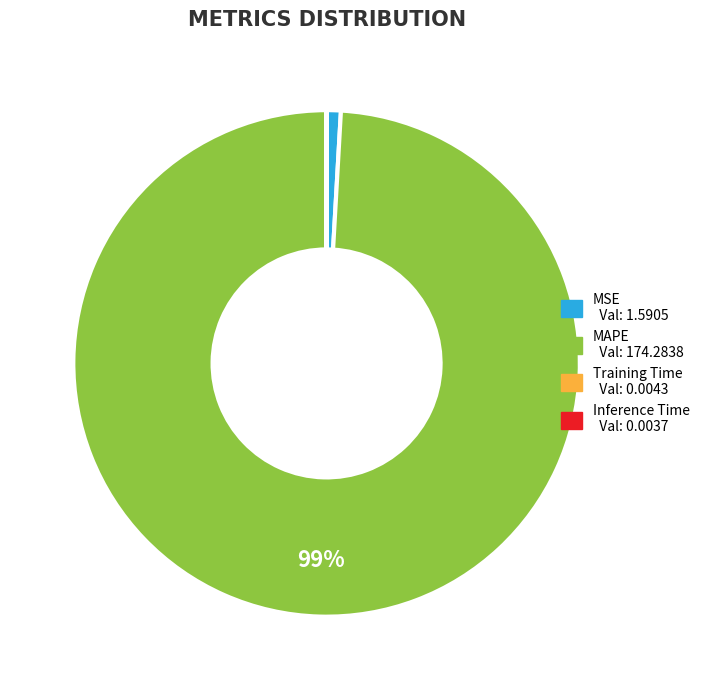

Does MAPE represent more than half of the total?

Yes